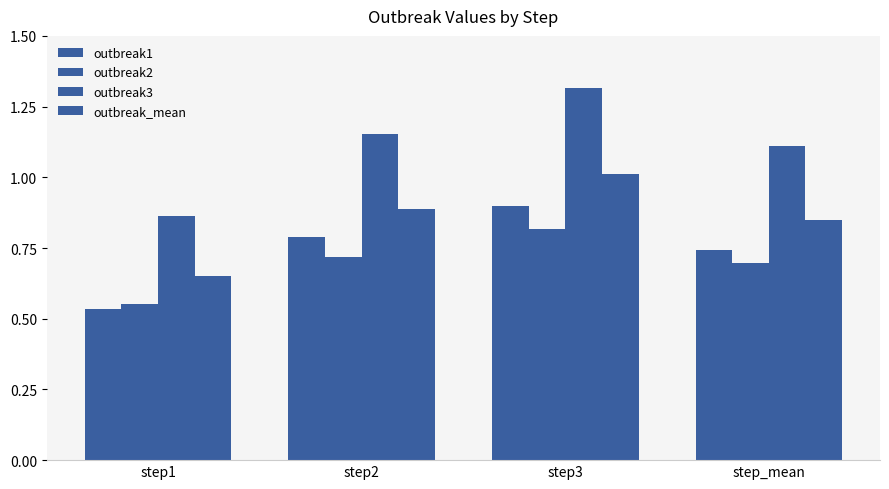

What is the label of the 2nd bar from the left?

step2